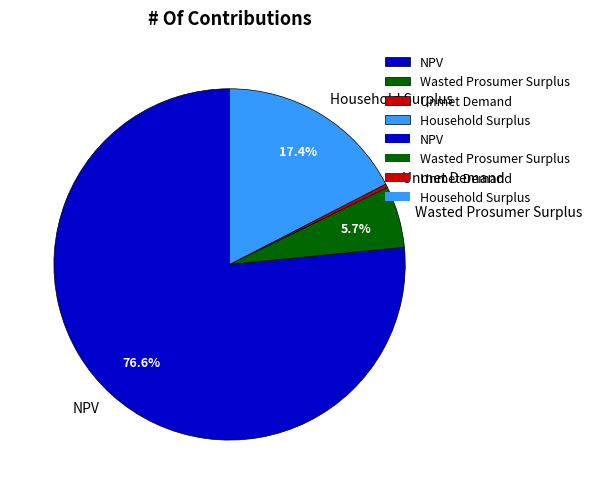

To the nearest percent, what is the combined percentage of NPV and Wasted Prosumer Surplus?

82%